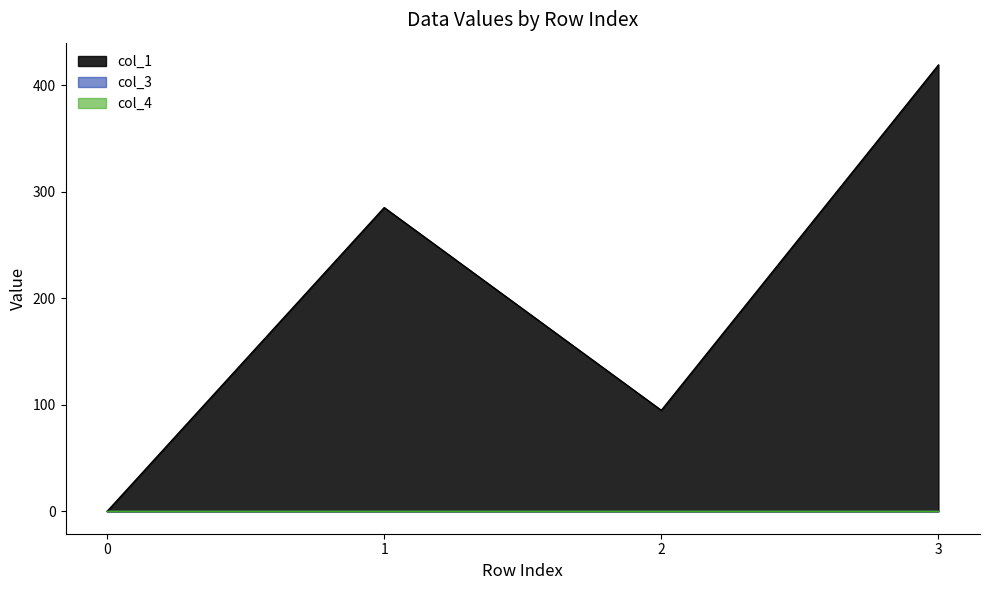

Reading left to right, what are all the values shown in this chart?

col_1: 0.0	285.1	94.8	418.9
col_3: 0.0	0.0	0.0	0.0
col_4: 0.0	0.0	0.0	0.0